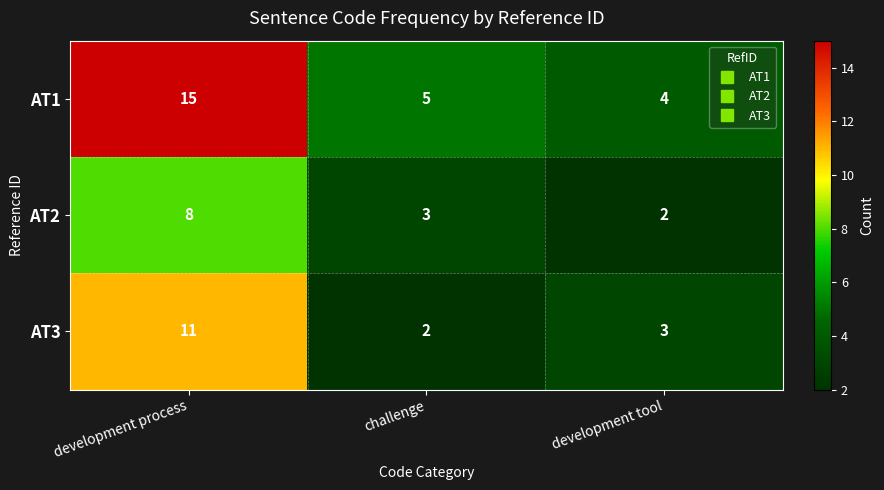

True or false: AT3 has a value of 2 at challenge.

True